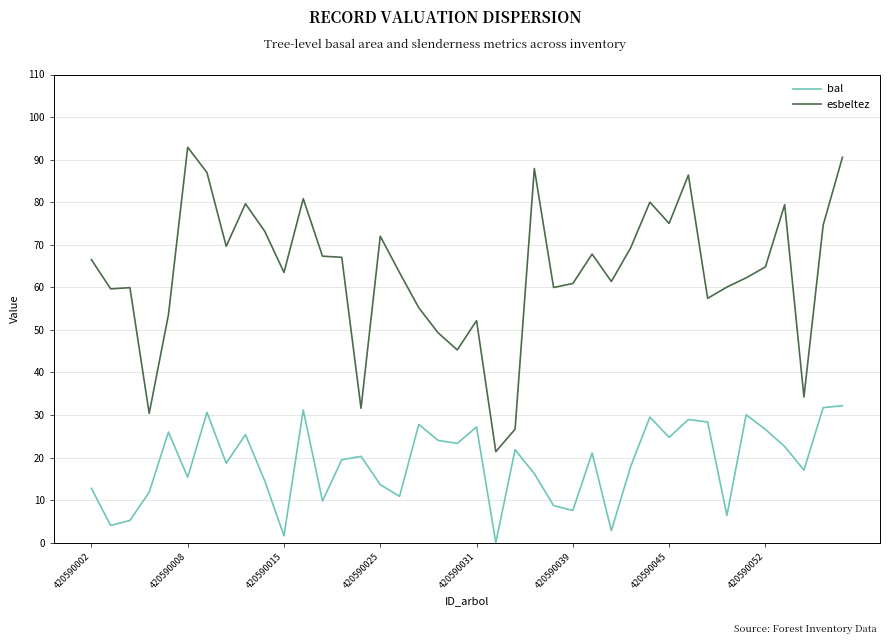

True or false: bal and esbeltez cross at least once.

False